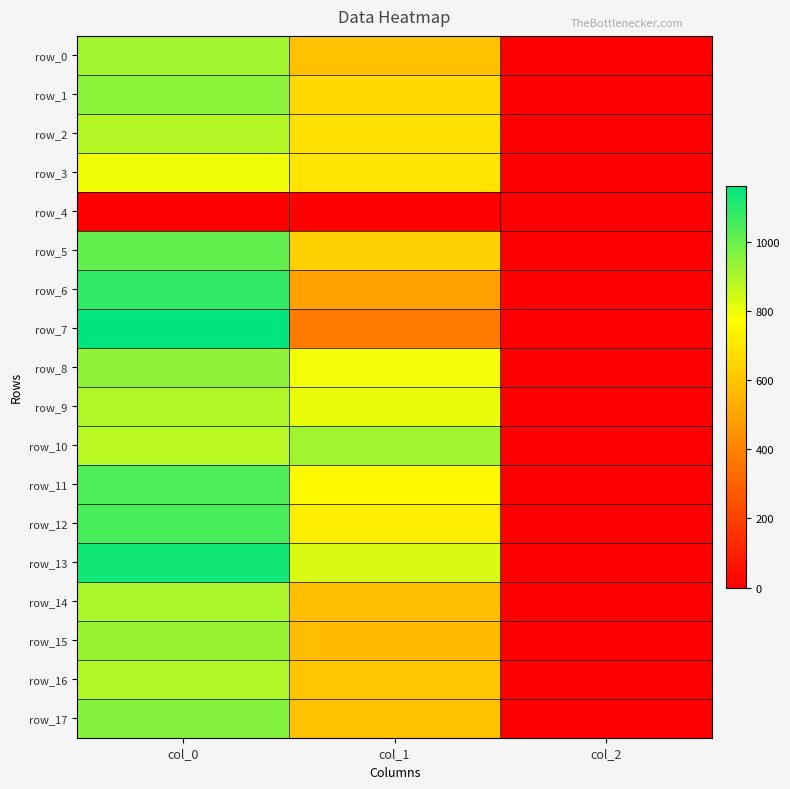

What is the difference between the highest and lowest values at col_1?

918.0